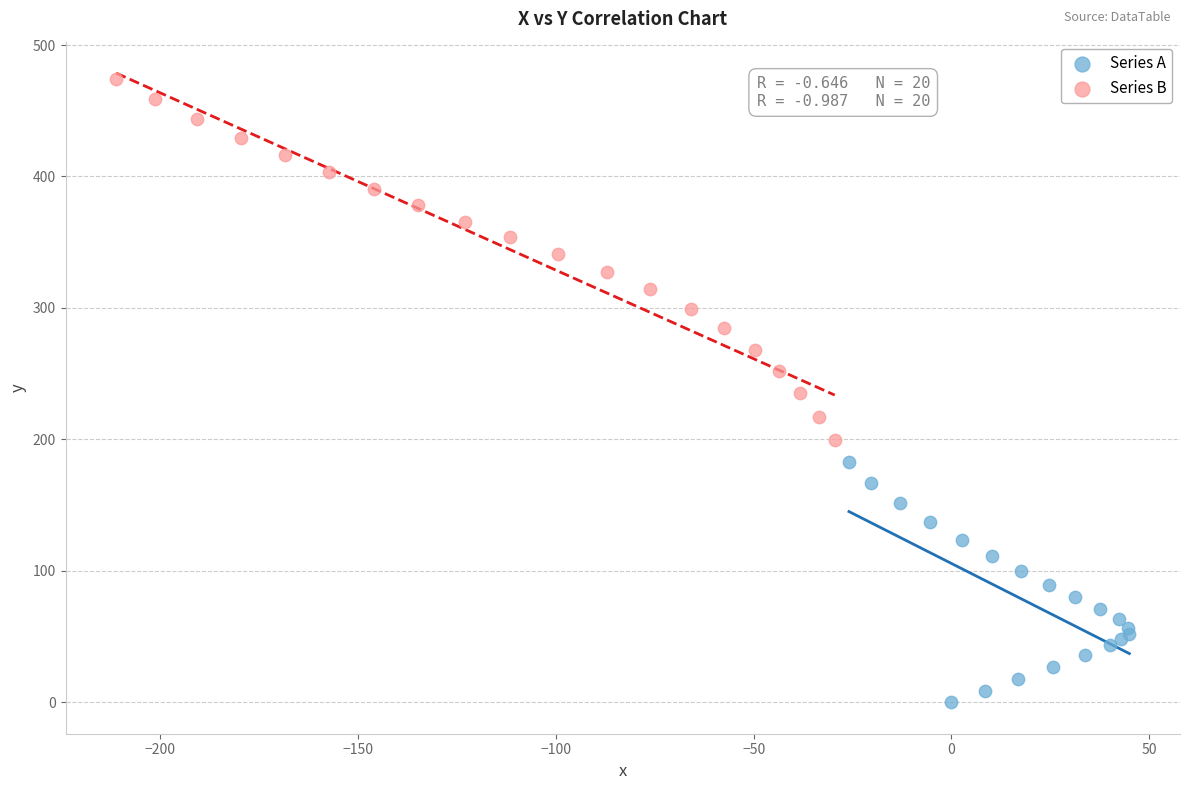

Which series has the largest Y range (max minus min)?

Series B